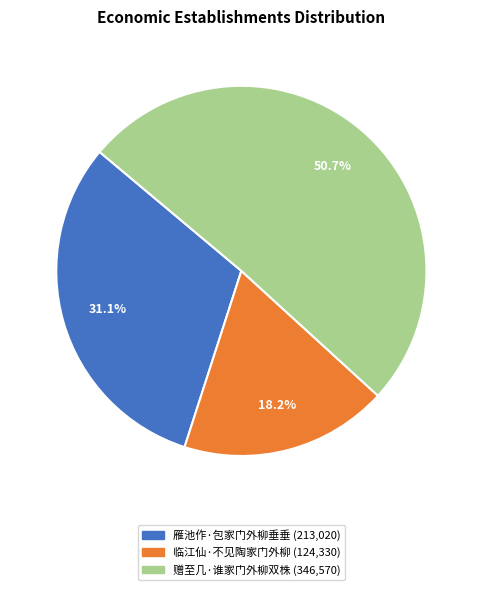

Count the number of slices in the pie.

3